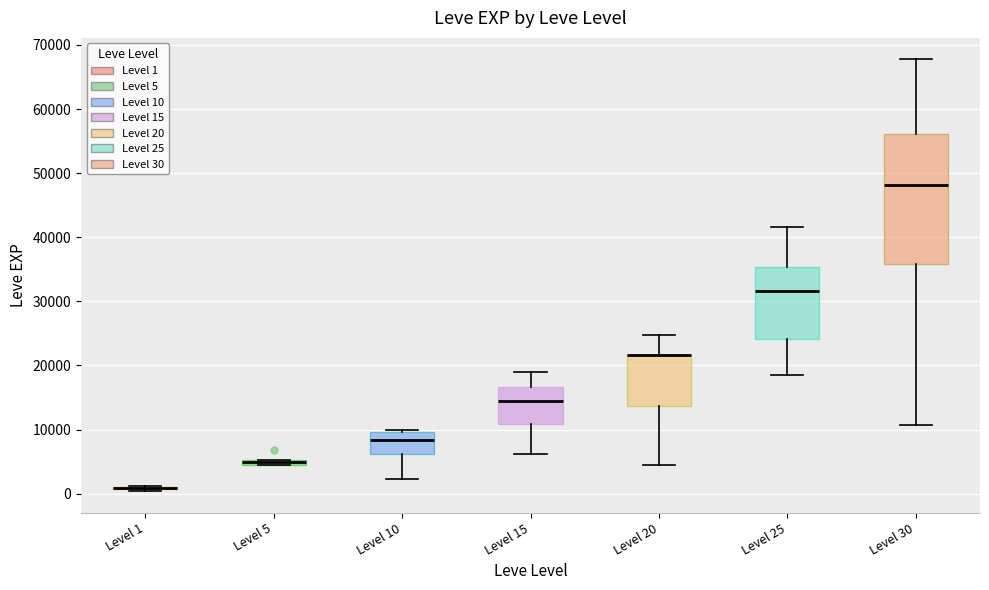

Comparing the boxes themselves (not the whiskers), which one is the tallest?

Level 30